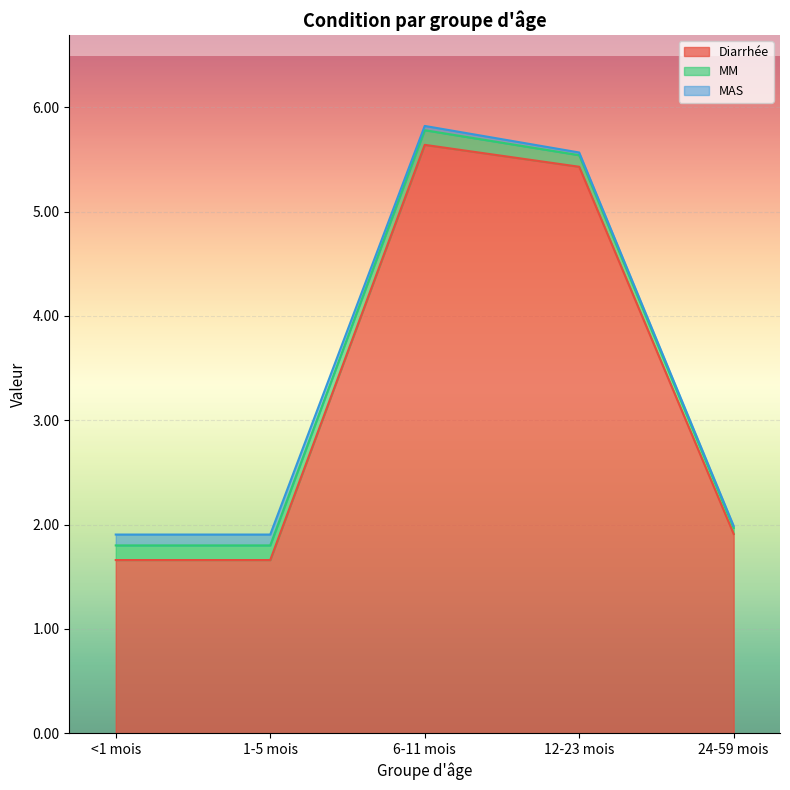

True or false: Diarrhée and MM cross at least once.

False